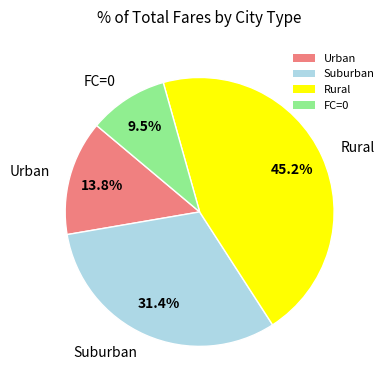

Rank the categories by value from lowest to highest.

FC=0, Urban, Suburban, Rural